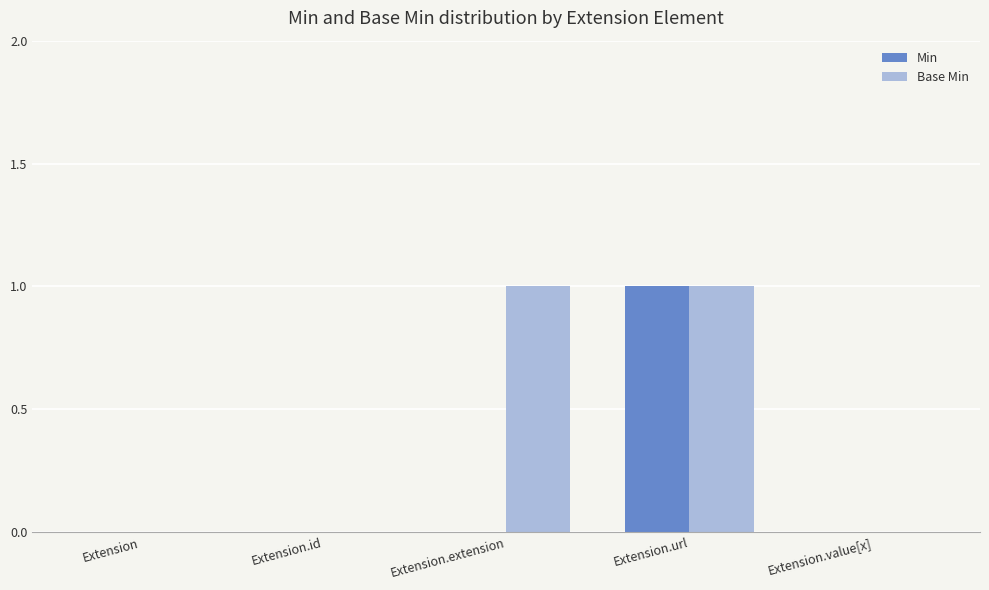

Is the value of Base Min at Extension.url greater than the value of Min at Extension.extension?

Yes